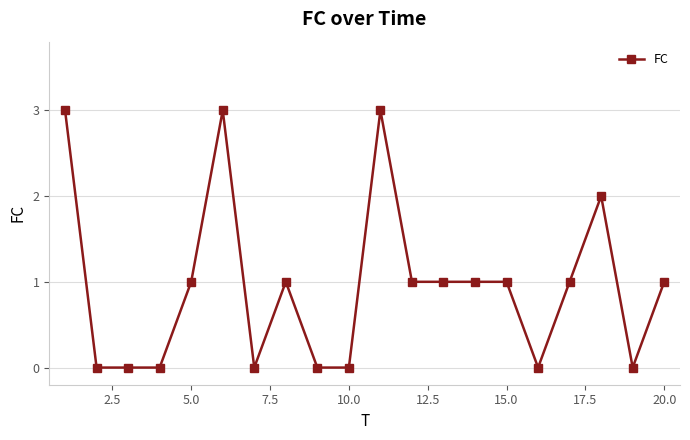

How many series are shown in this chart?

1